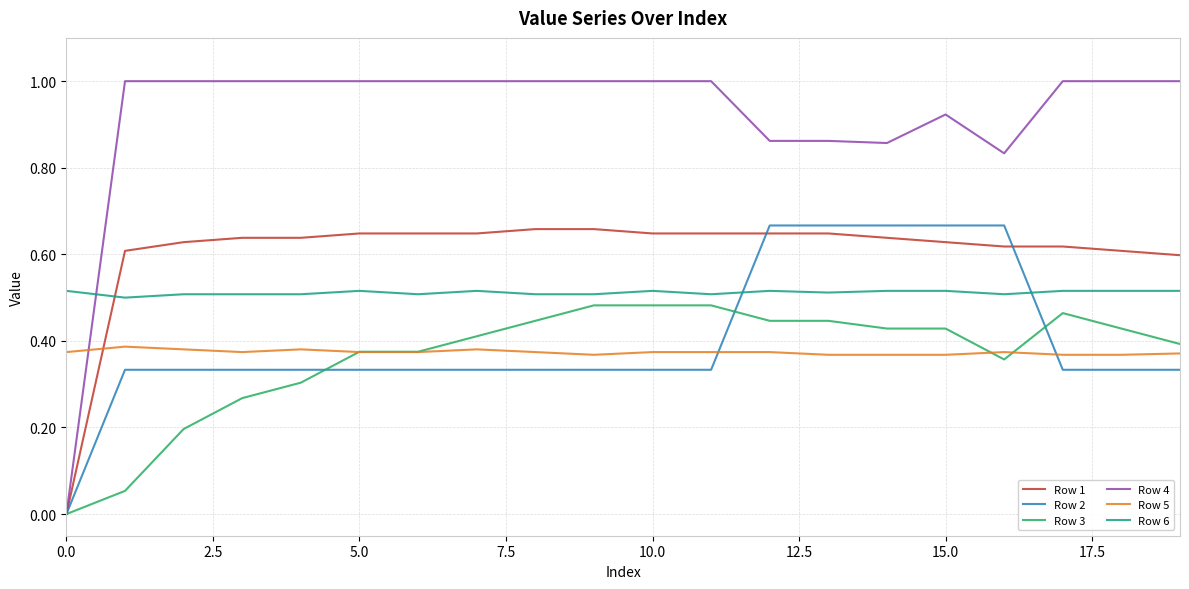

True or false: Row 2 and Row 5 intersect in this chart.

True